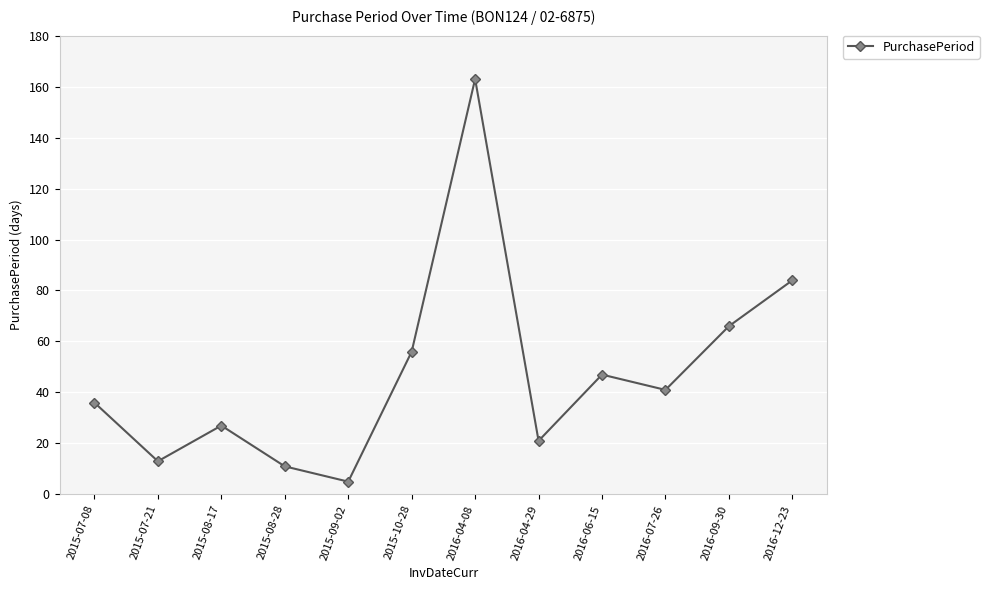

Is it true that the value at 2016-06-15 is 47?

True